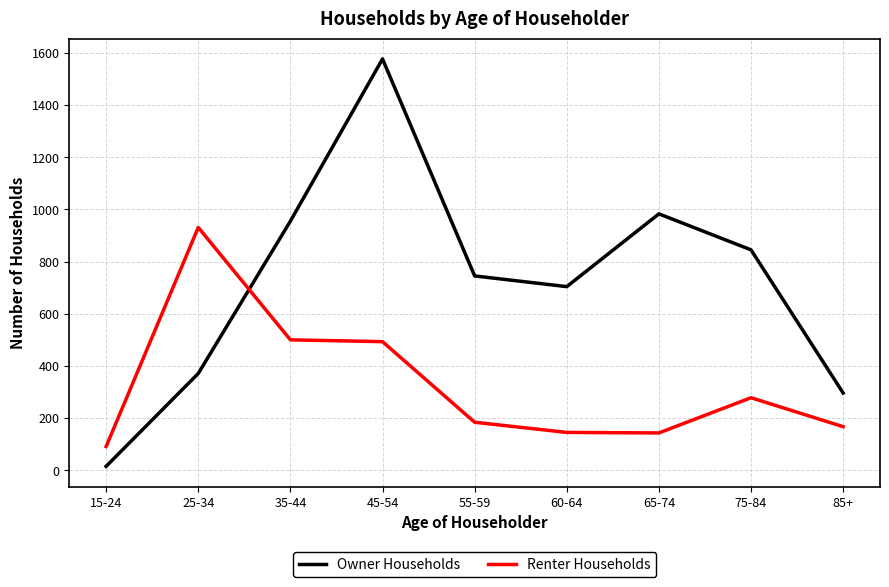

List the series in order of their overall mean, lowest first.

Renter Households, Owner Households